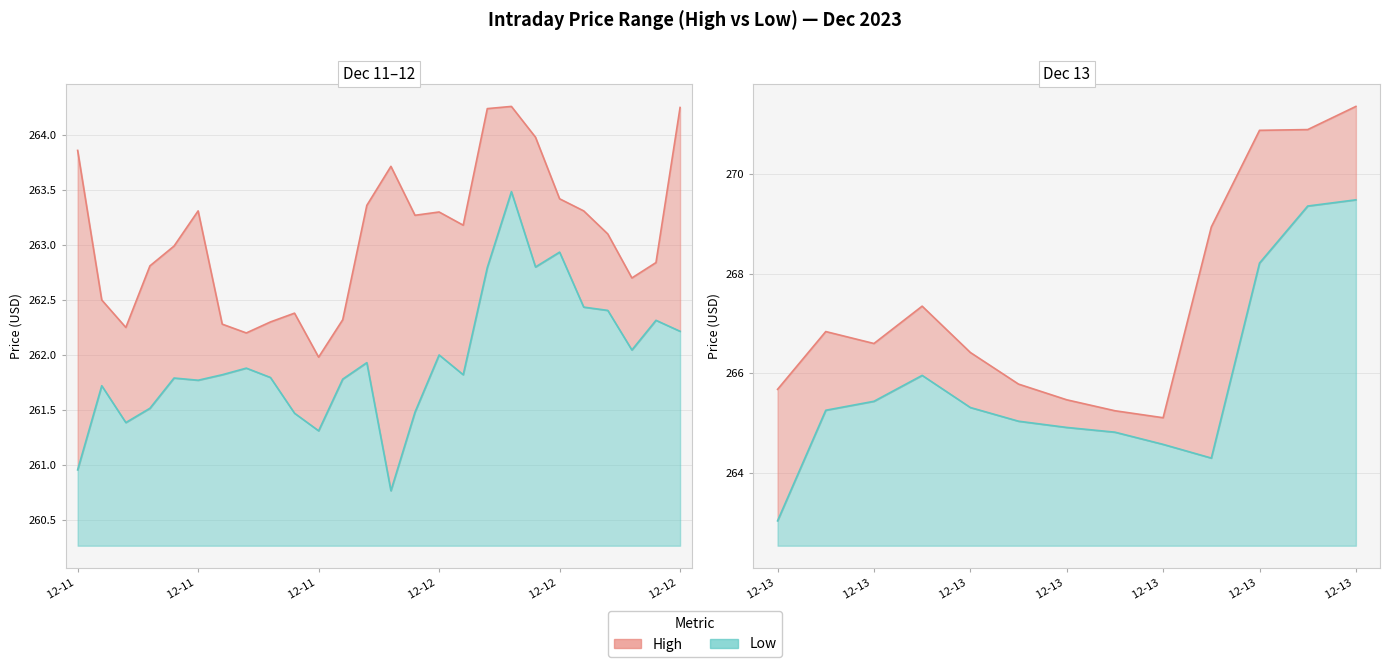

True or false: Low has more than 1 points higher than both neighbors.

True